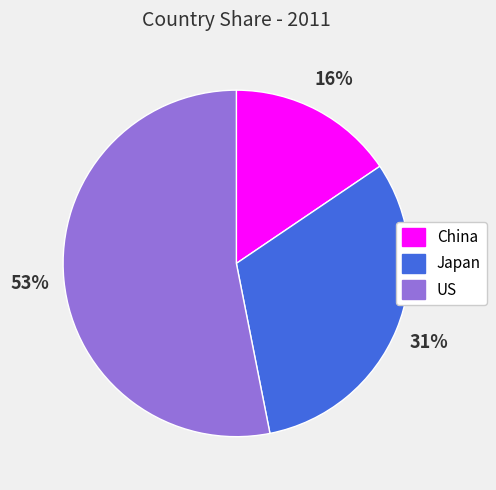

Is the sum of Japan and China greater than half?

No